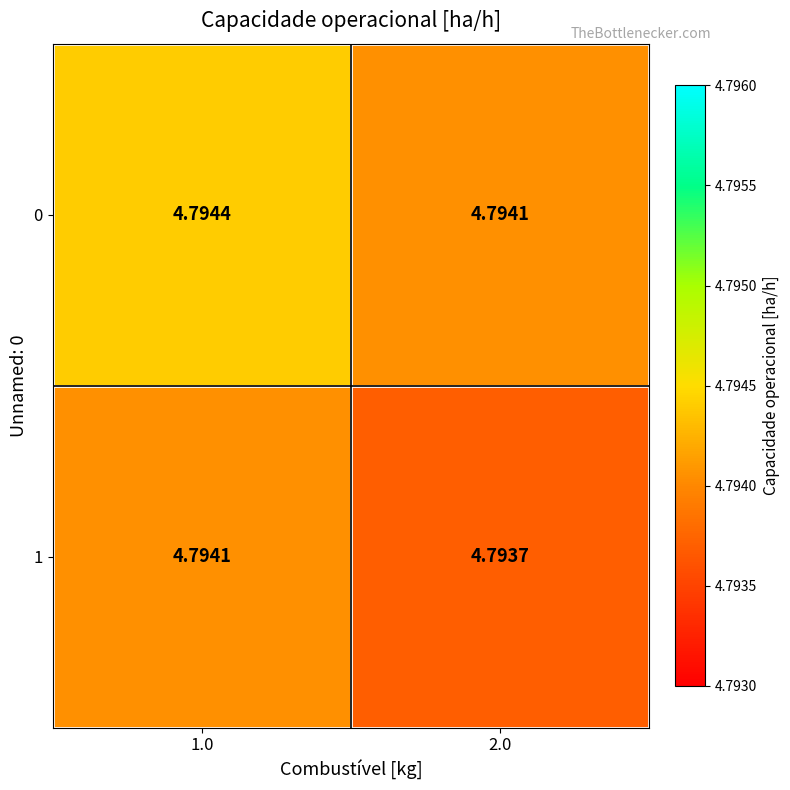

Reading left to right, extract all data points from this chart.

0: 1.0=4.8	2.0=4.8
1: 1.0=4.8	2.0=4.8